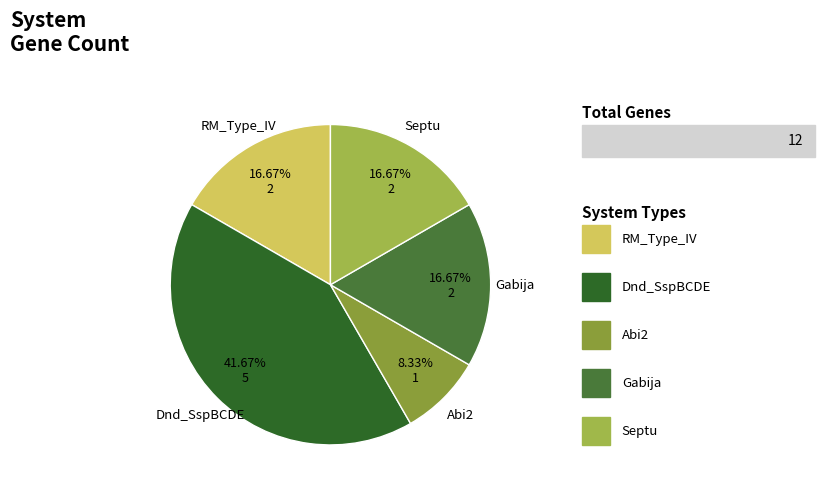

Is Gabija the majority of the pie?

No